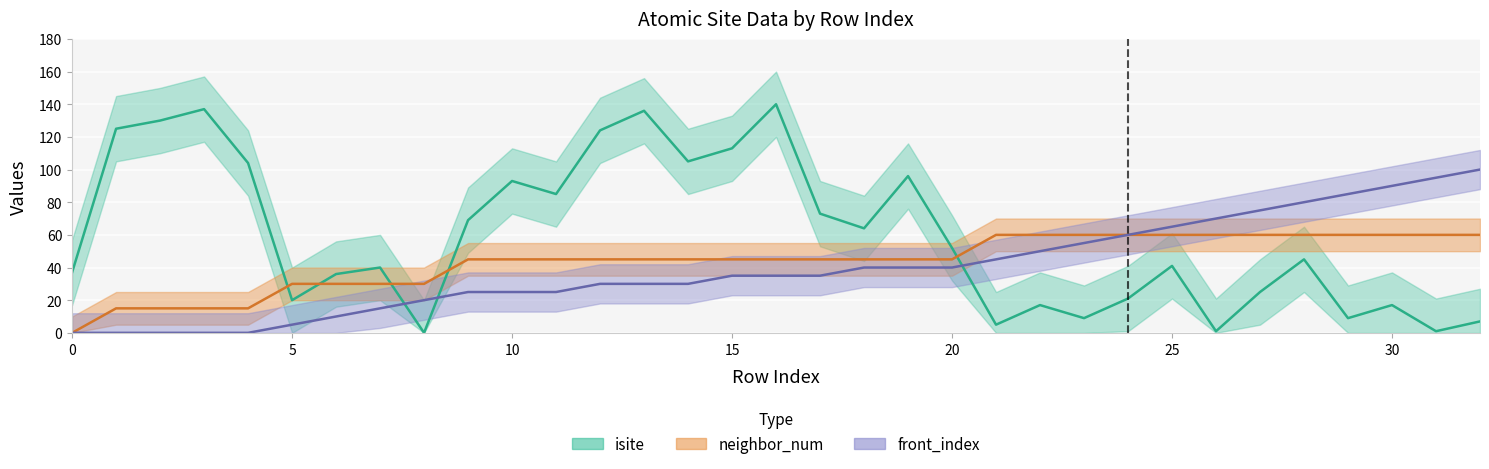

What is the value of the isite point at the 30th from the left?

9